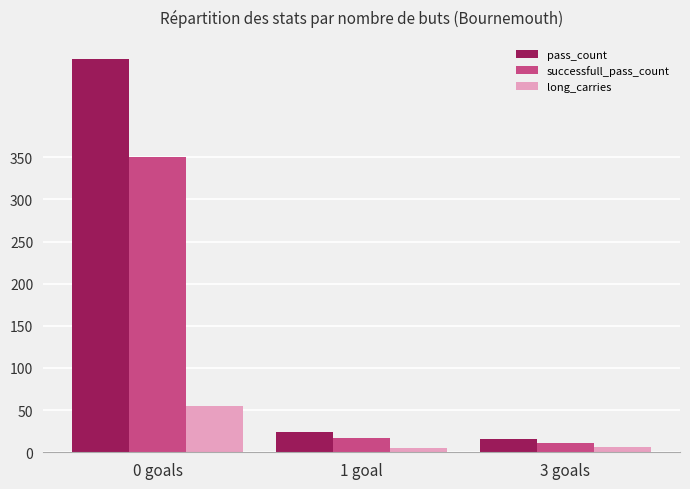

Which category has the highest value in the pass_count series?

0 goals